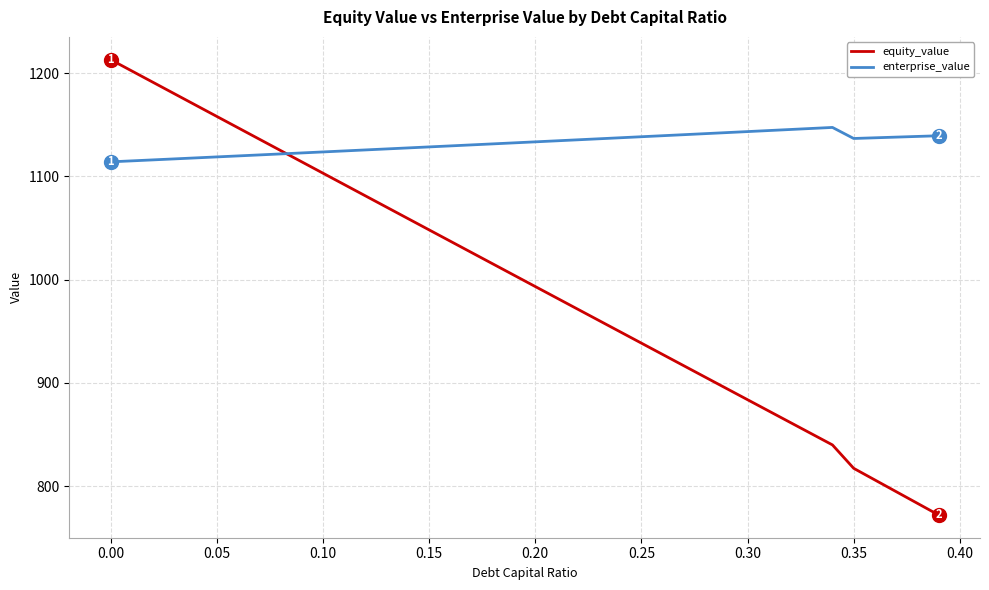

Which series has the widest spread of values?

equity_value